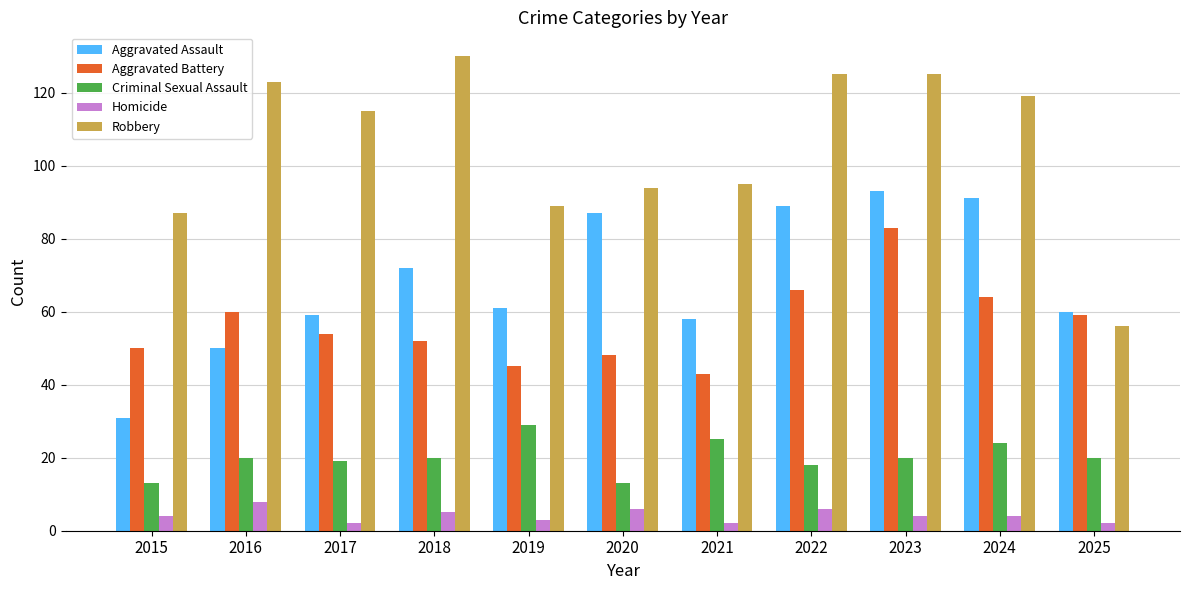

Reading left to right, what are all the values shown in this chart?

Aggravated Assault: 2015=31	2016=50	2017=59	2018=72	2019=61	2020=87	2021=58	2022=89	2023=93	2024=91	2025=60
Aggravated Battery: 2015=50	2016=60	2017=54	2018=52	2019=45	2020=48	2021=43	2022=66	2023=83	2024=64	2025=59
Criminal Sexual Assault: 2015=13	2016=20	2017=19	2018=20	2019=29	2020=13	2021=25	2022=18	2023=20	2024=24	2025=20
Homicide: 2015=4	2016=8	2017=2	2018=5	2019=3	2020=6	2021=2	2022=6	2023=4	2024=4	2025=2
Robbery: 2015=87	2016=123	2017=115	2018=130	2019=89	2020=94	2021=95	2022=125	2023=125	2024=119	2025=56